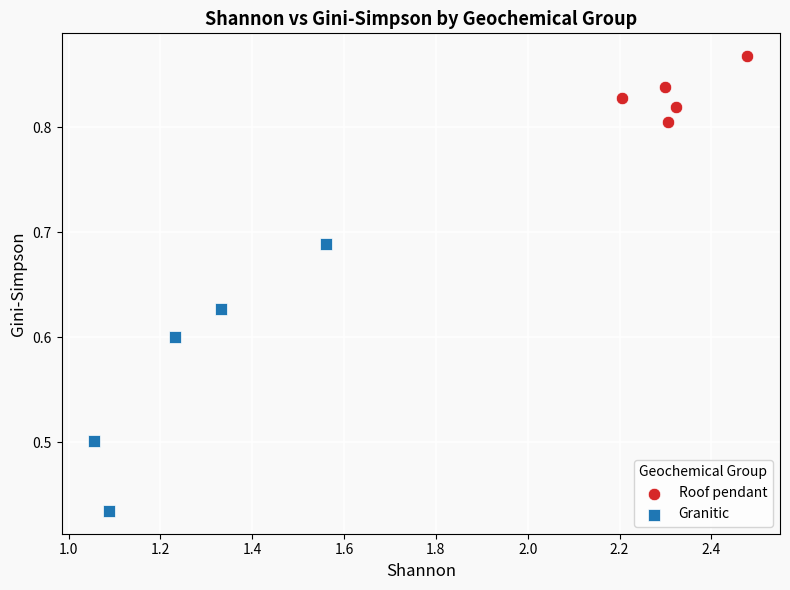

Which series has the widest spread of Y values?

Granitic